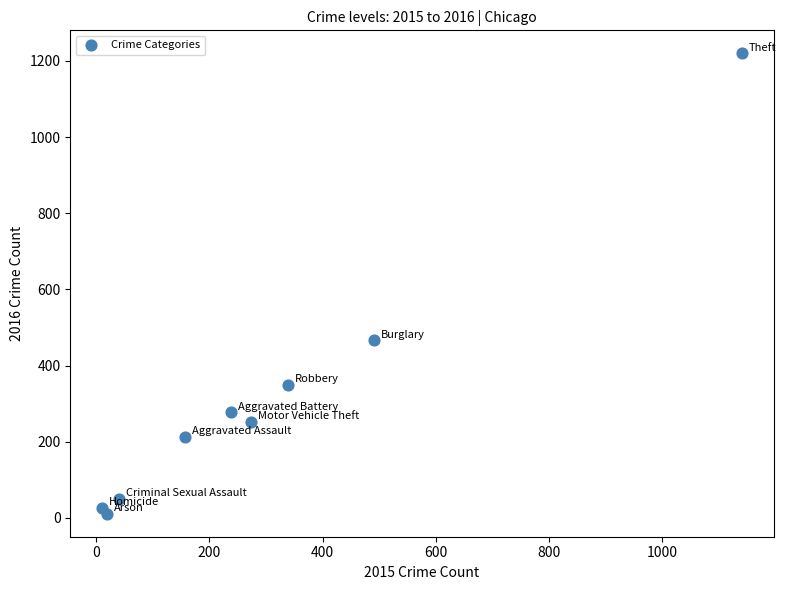

What is the range of Y values (max minus min)?

1209